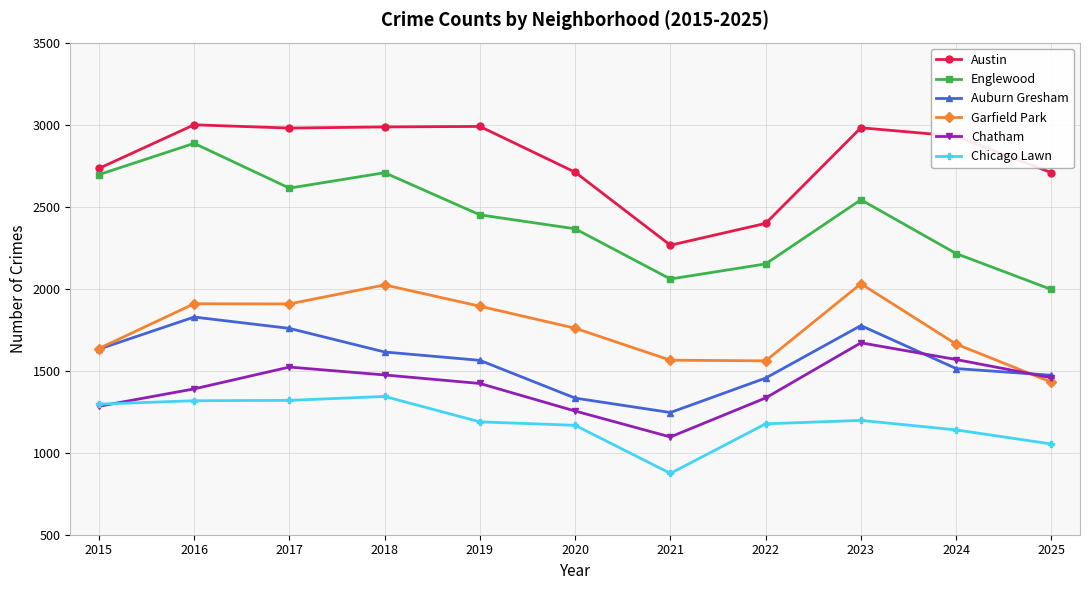

What is the minimum value for Chicago Lawn?

874